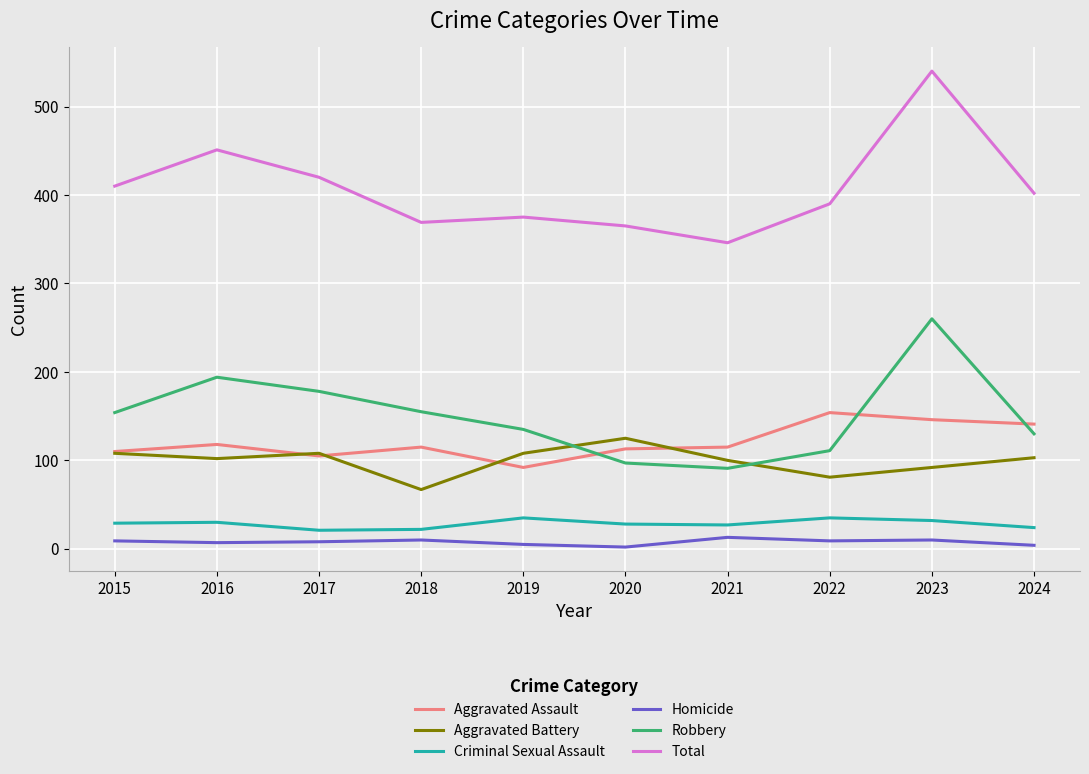

The value of Criminal Sexual Assault at 2022 is 35. True or false?

True